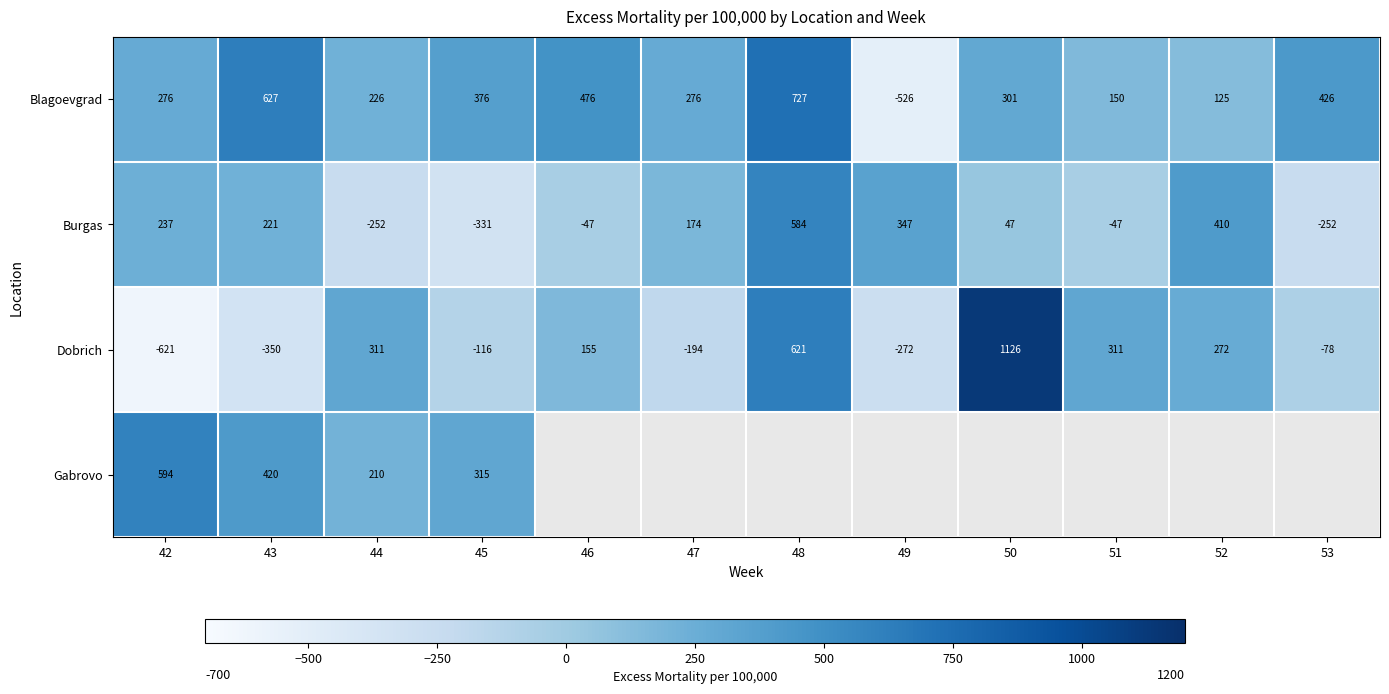

Rank the series at 45 from highest to lowest value.

Blagoevgrad, Gabrovo, Dobrich, Burgas